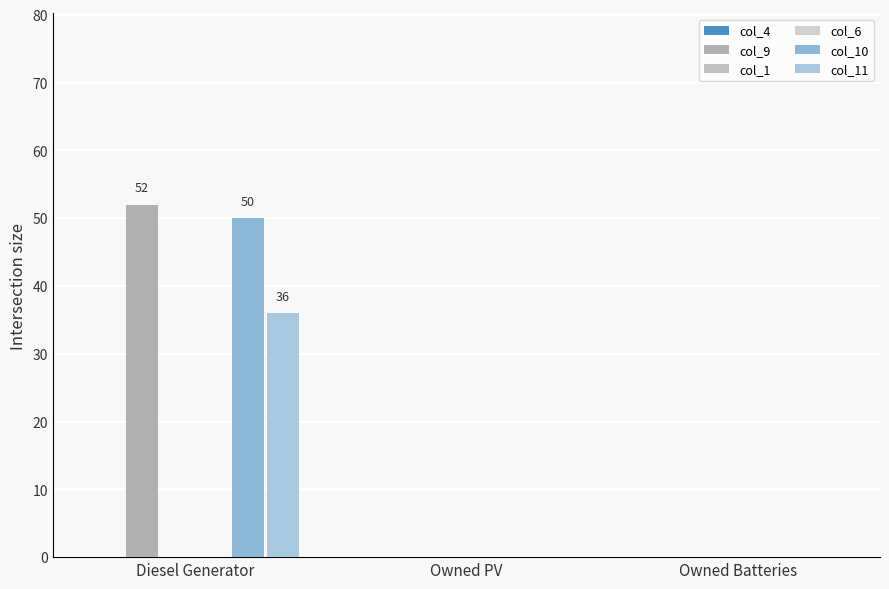

Reading right to left, extract all data points from this chart.

col_4: Owned Batteries=0	Owned PV=0	Diesel Generator=0
col_9: Owned Batteries=0	Owned PV=0	Diesel Generator=52
col_1: Owned Batteries=0	Owned PV=0	Diesel Generator=0
col_6: Owned Batteries=0	Owned PV=0	Diesel Generator=0
col_10: Owned Batteries=0	Owned PV=0	Diesel Generator=50
col_11: Owned Batteries=0	Owned PV=0	Diesel Generator=36